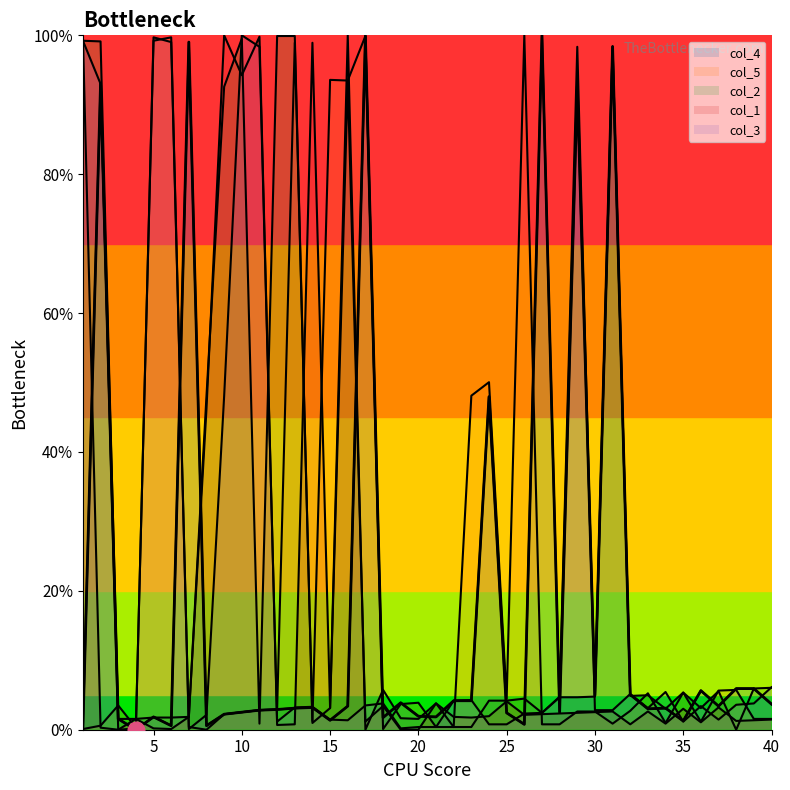

Does the chart display data point markers on the line(s)?

No